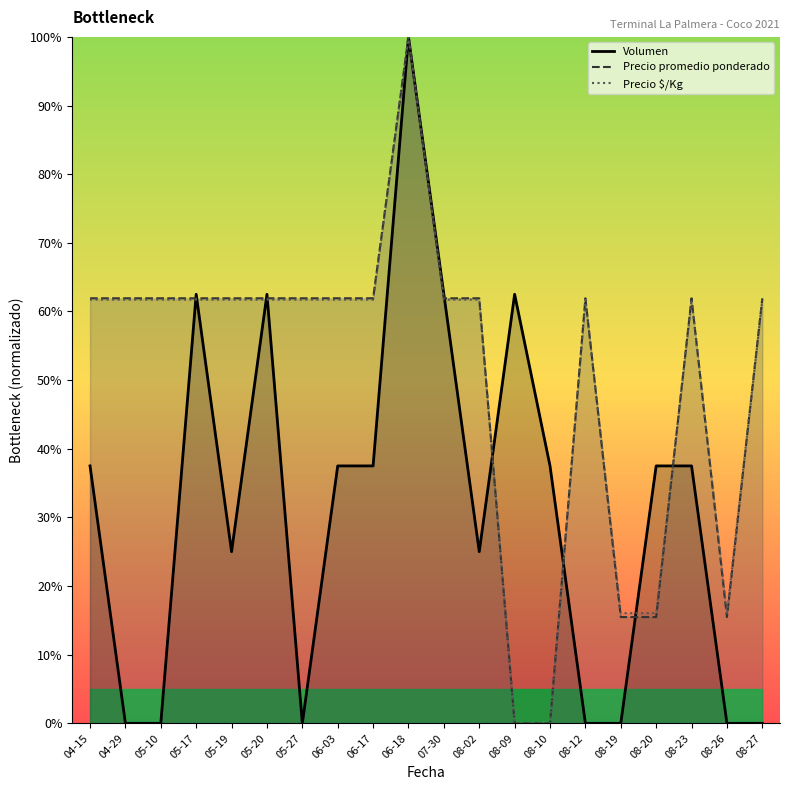

Rank the series at 04-29 from lowest to highest value.

Volumen, Precio $/Kg, Precio promedio ponderado